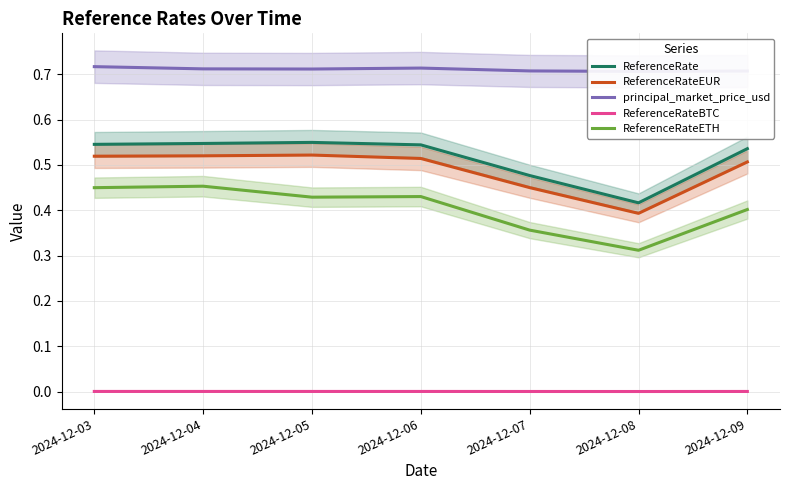

Reading left to right, transcribe all the data shown in this chart.

ReferenceRate: 2024-12-03=0.5	2024-12-04=0.5	2024-12-05=0.5	2024-12-06=0.5	2024-12-07=0.5	2024-12-08=0.4	2024-12-09=0.5
ReferenceRateEUR: 2024-12-03=0.5	2024-12-04=0.5	2024-12-05=0.5	2024-12-06=0.5	2024-12-07=0.4	2024-12-08=0.4	2024-12-09=0.5
principal_market_price_usd: 2024-12-03=0.7	2024-12-04=0.7	2024-12-05=0.7	2024-12-06=0.7	2024-12-07=0.7	2024-12-08=0.7	2024-12-09=0.7
ReferenceRateBTC: 2024-12-03=0.0	2024-12-04=0.0	2024-12-05=0.0	2024-12-06=0.0	2024-12-07=0.0	2024-12-08=0.0	2024-12-09=0.0
ReferenceRateETH: 2024-12-03=0.4	2024-12-04=0.5	2024-12-05=0.4	2024-12-06=0.4	2024-12-07=0.4	2024-12-08=0.3	2024-12-09=0.4